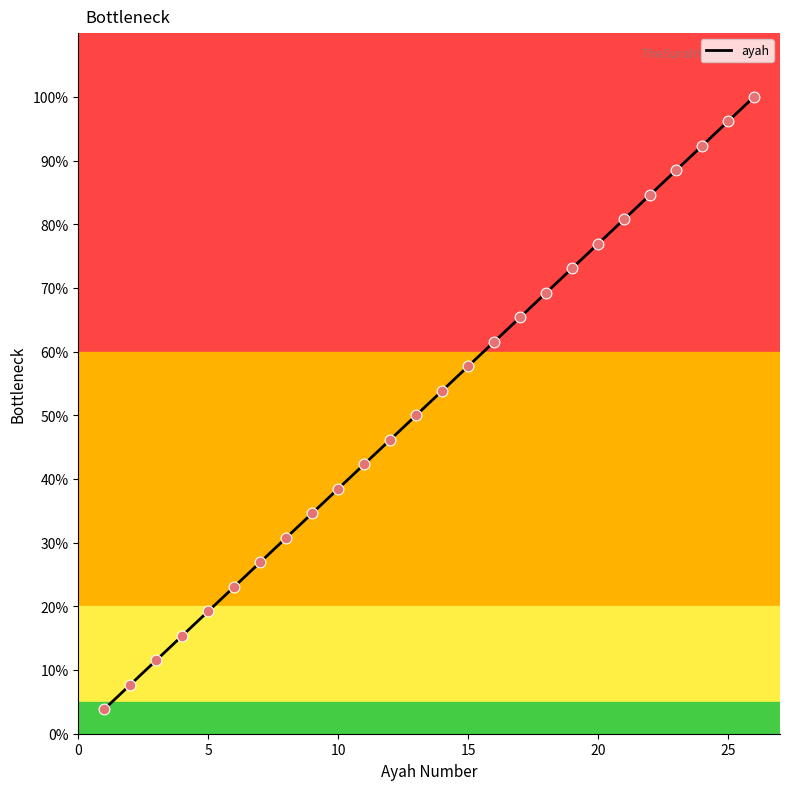

What is the change in value from 3 to 15?

+46.2